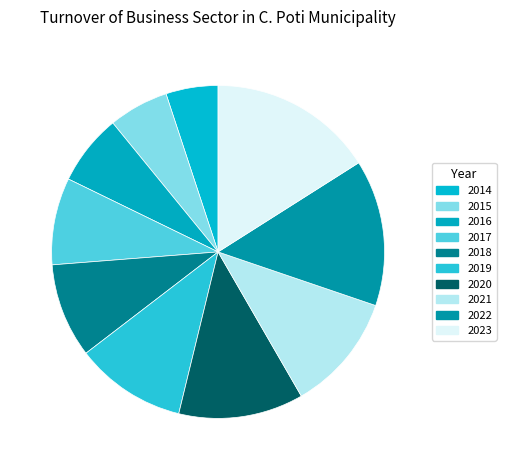

Count the number of slices in the pie.

10